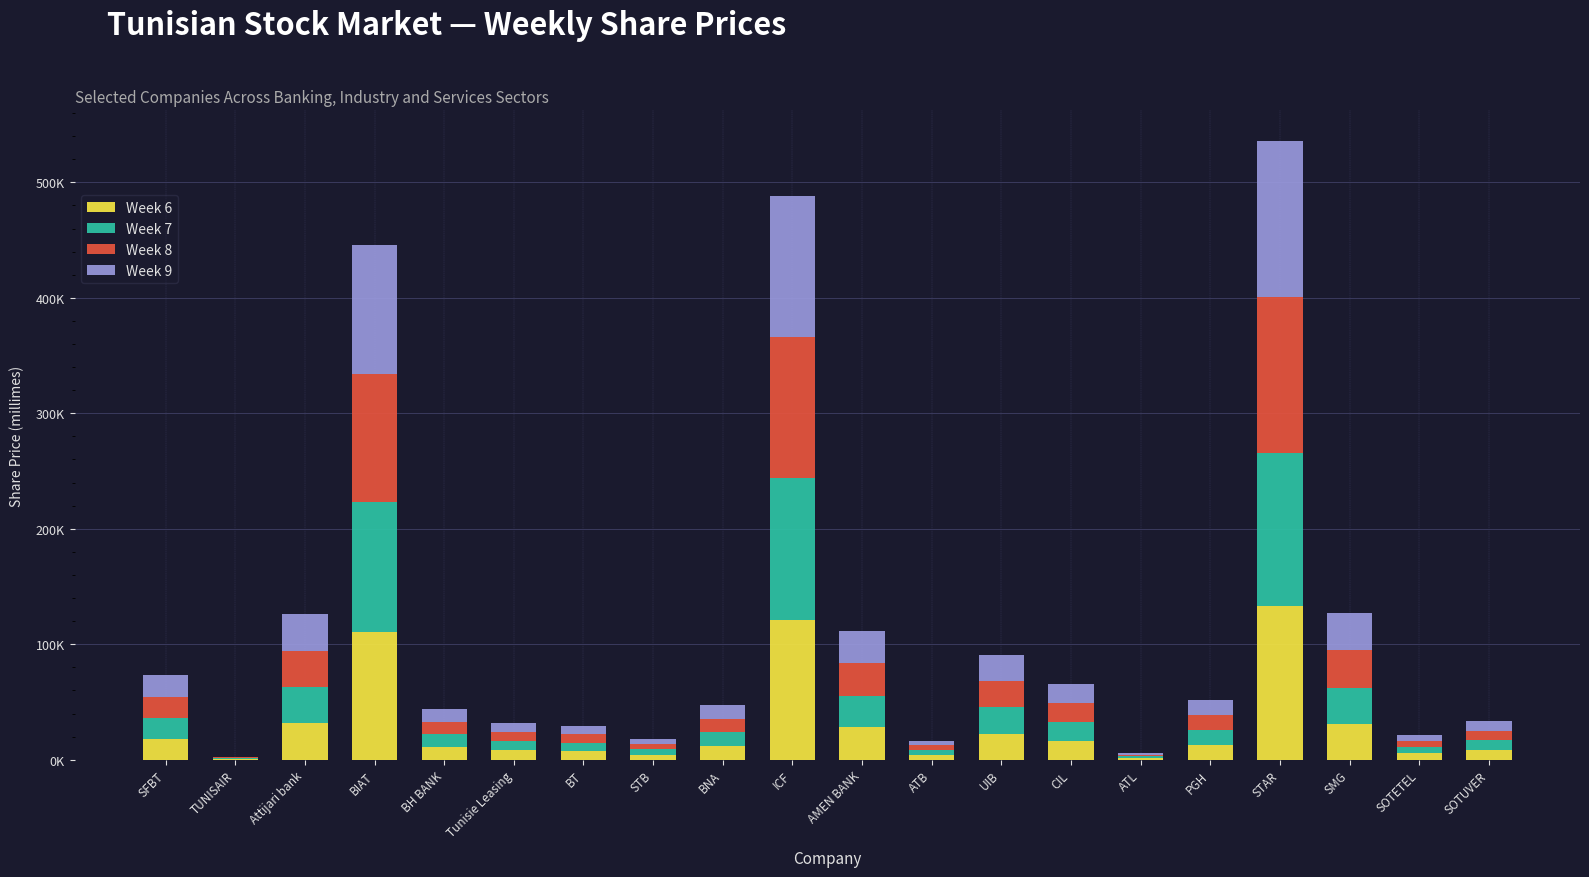

Does the chart contain stacked bars?

Yes